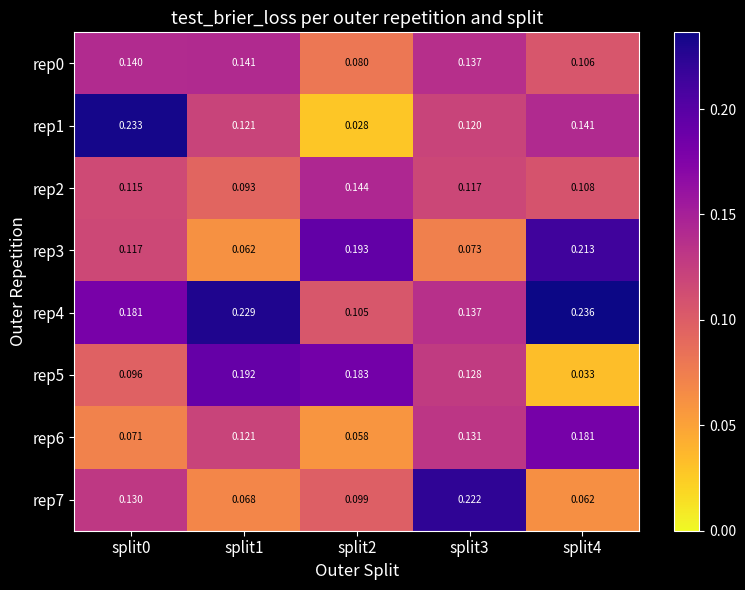

Is the value of rep0 at split2 greater than the value of rep7 at split2?

No